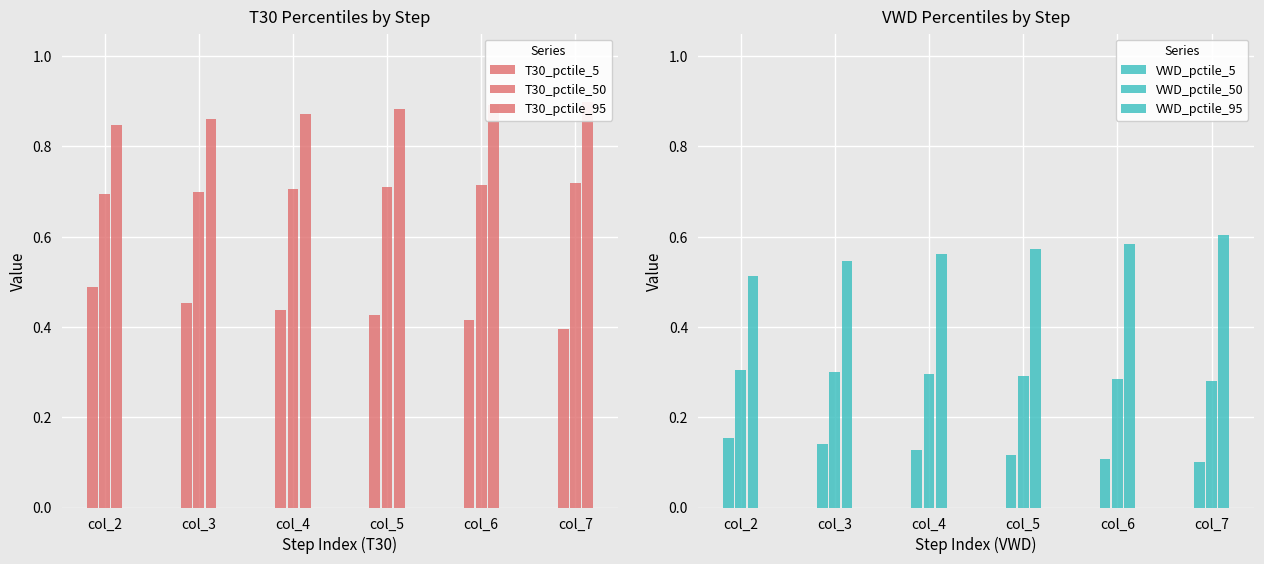

Which series changed the most between col_3 and col_4?

VWD_pctile_95